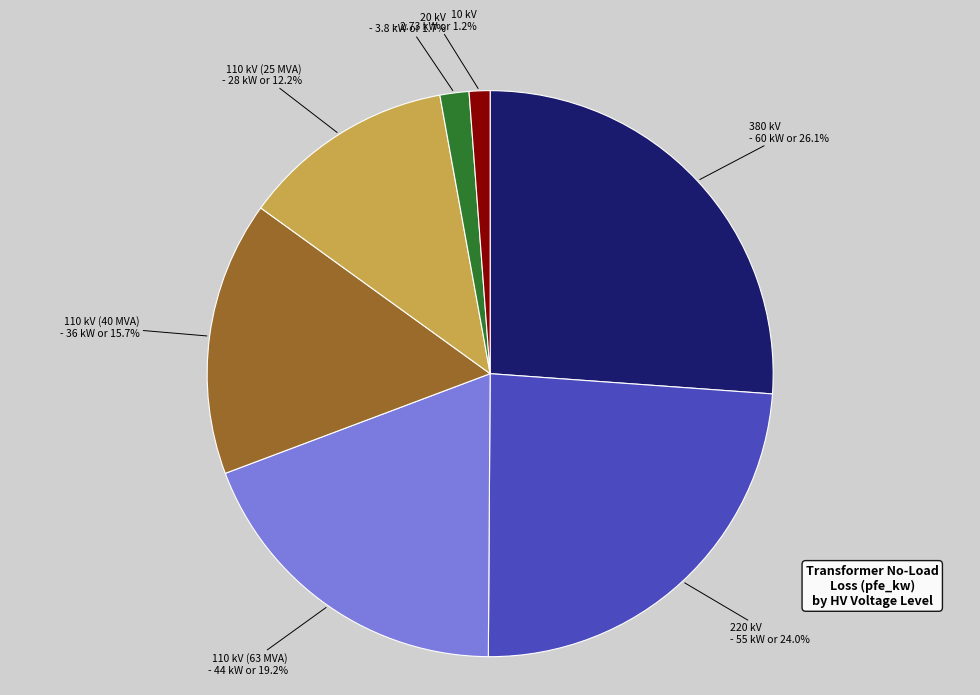

Is it true that 110 kV (25 MVA) is 12% of the pie?

True